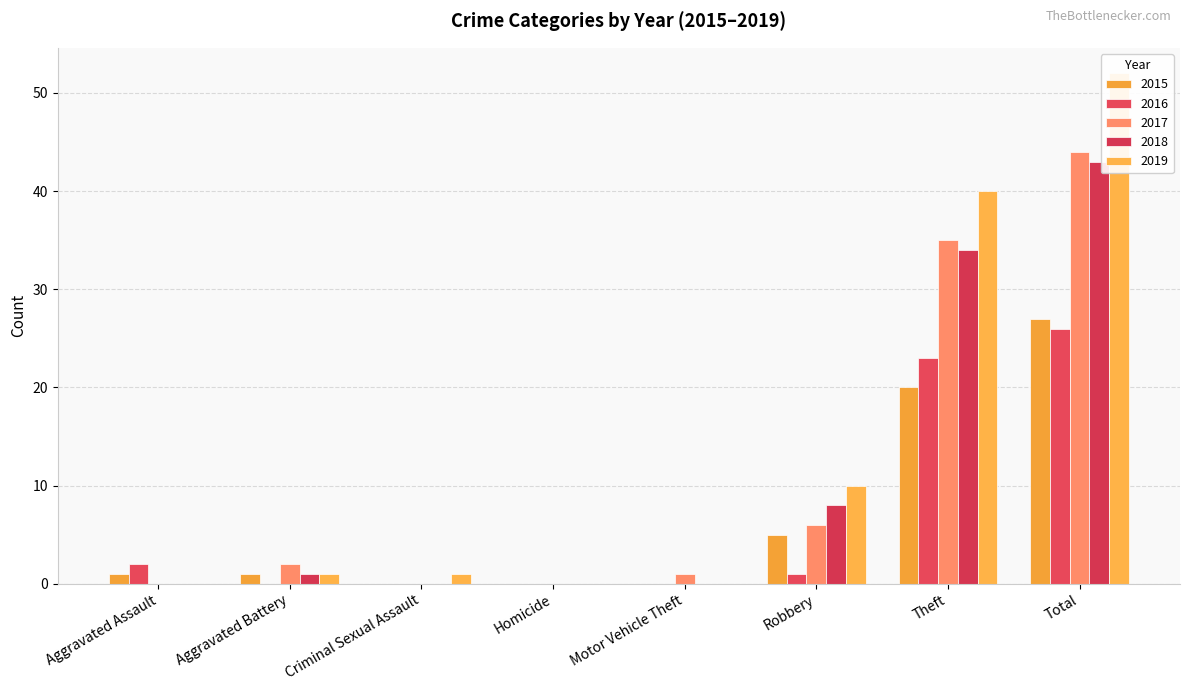

What is the label of the 7th bar from the left?

Theft